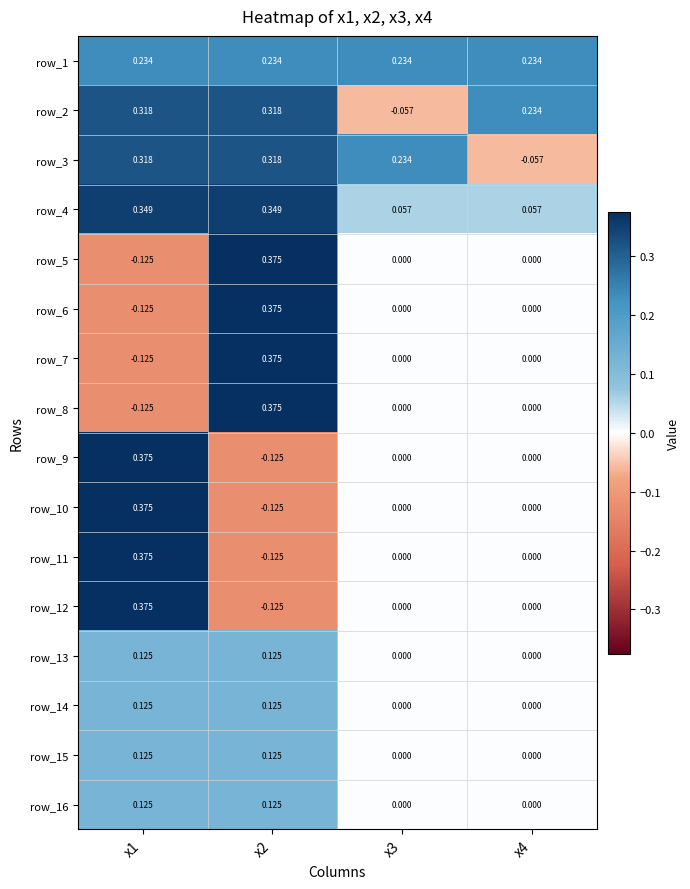

The row_11 series shows 0.0 at x3. True or false?

True